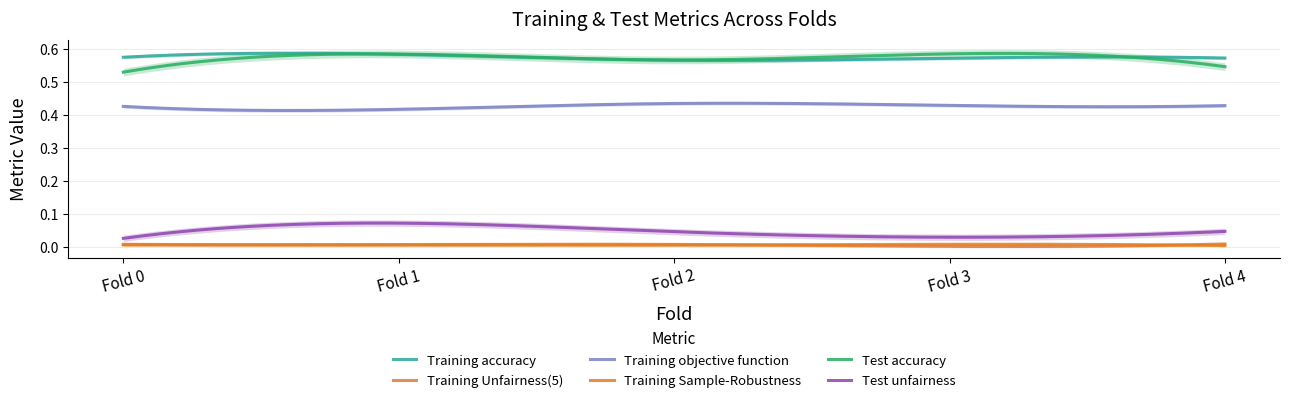

What are all the series names shown in the legend?

Training accuracy, Training Unfairness(5), Training objective function, Training Sample-Robustness, Test accuracy, Test unfairness